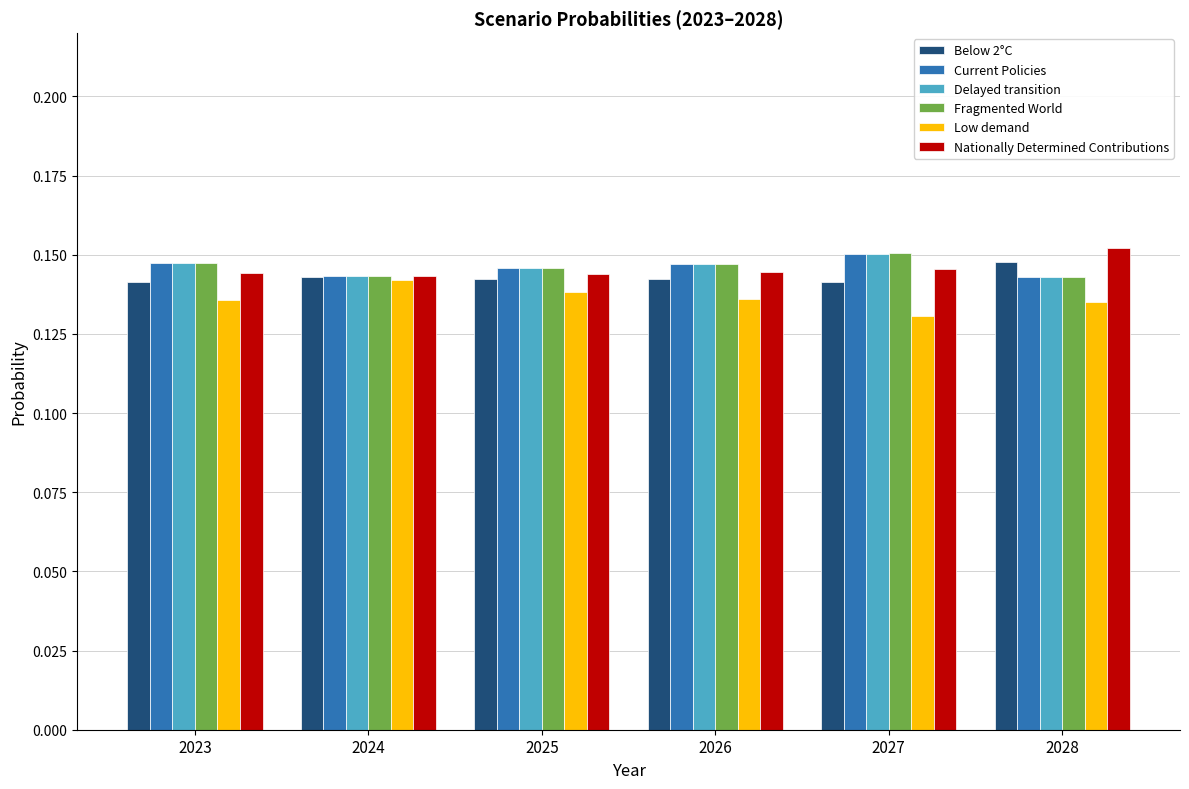

Is the value of Nationally Determined Contributions at 2026 greater than the value of Below 2°C at 2023?

Yes